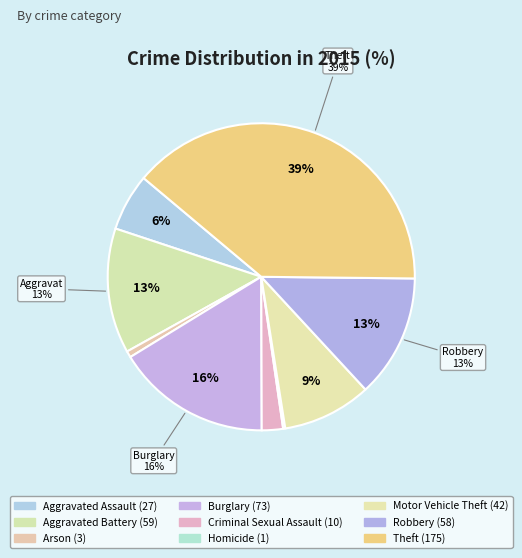

Which category has the smallest portion of the pie?

Homicide